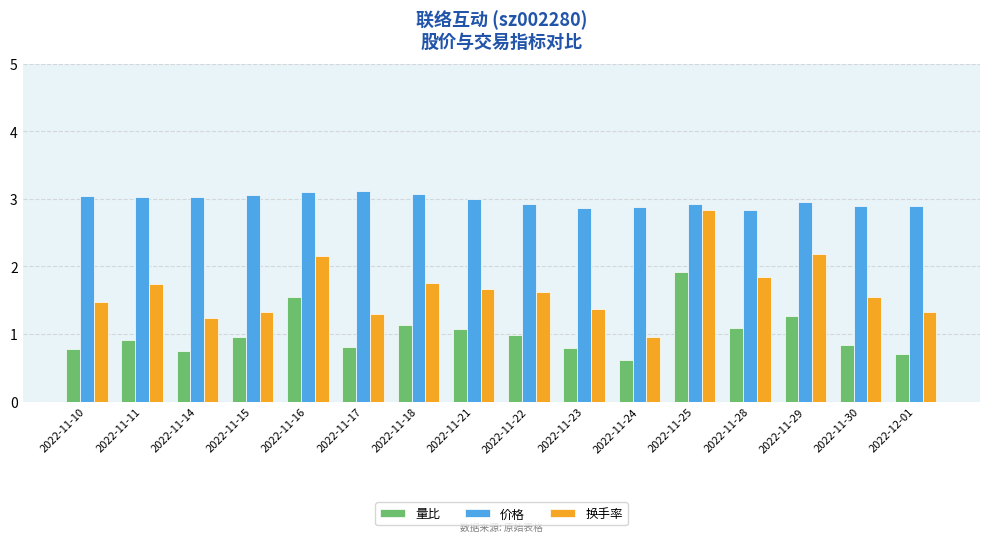

What is the value of the 换手率 bar at the 14th from the left?

2.2